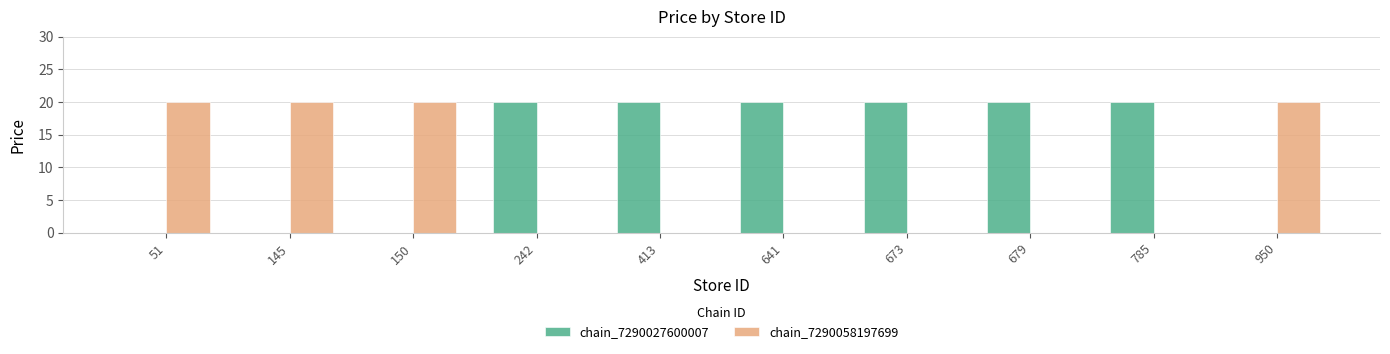

How many groups of bars are there?

10